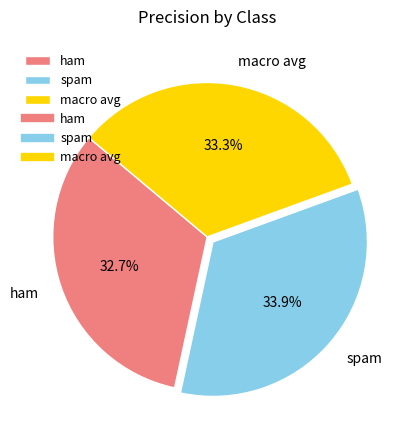

Combined, what portion of the pie is spam and ham?

66.7%